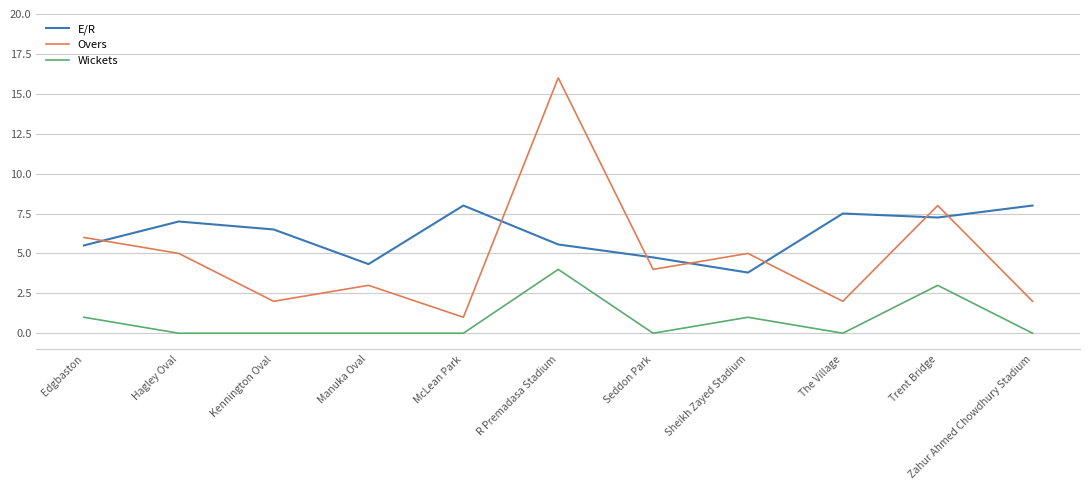

What is the difference between the Overs values at Sheikh Zayed Stadium and Manuka Oval?

2.0